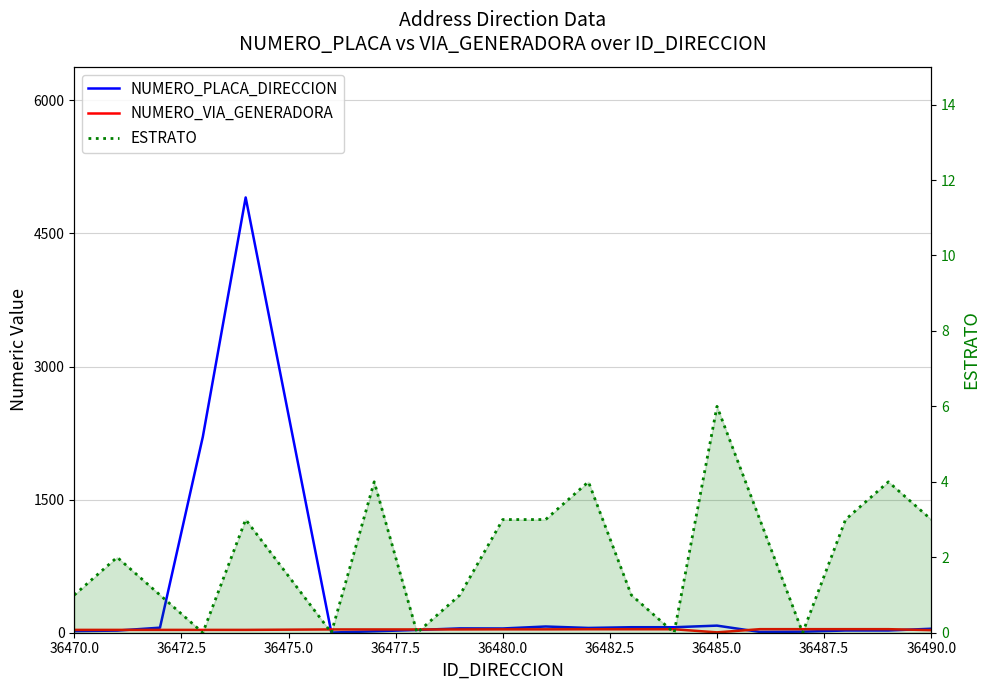

At how many categories does at least one series exceed 2500?

1